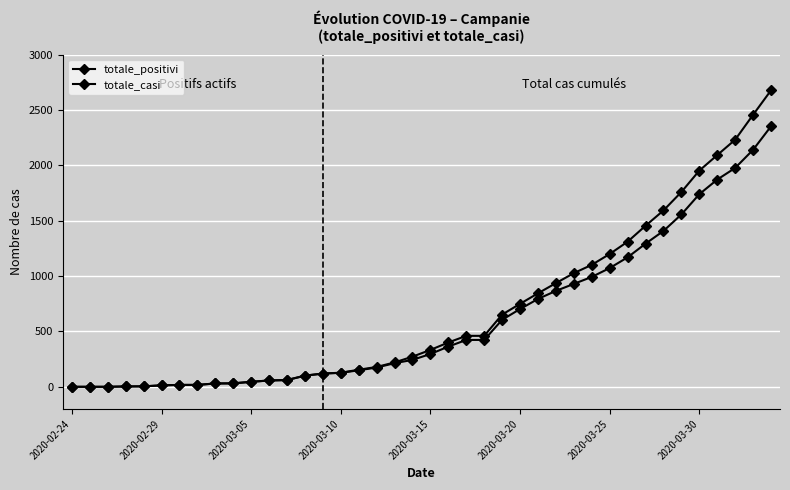

True or false: totale_positivi and totale_casi cross at least once.

False